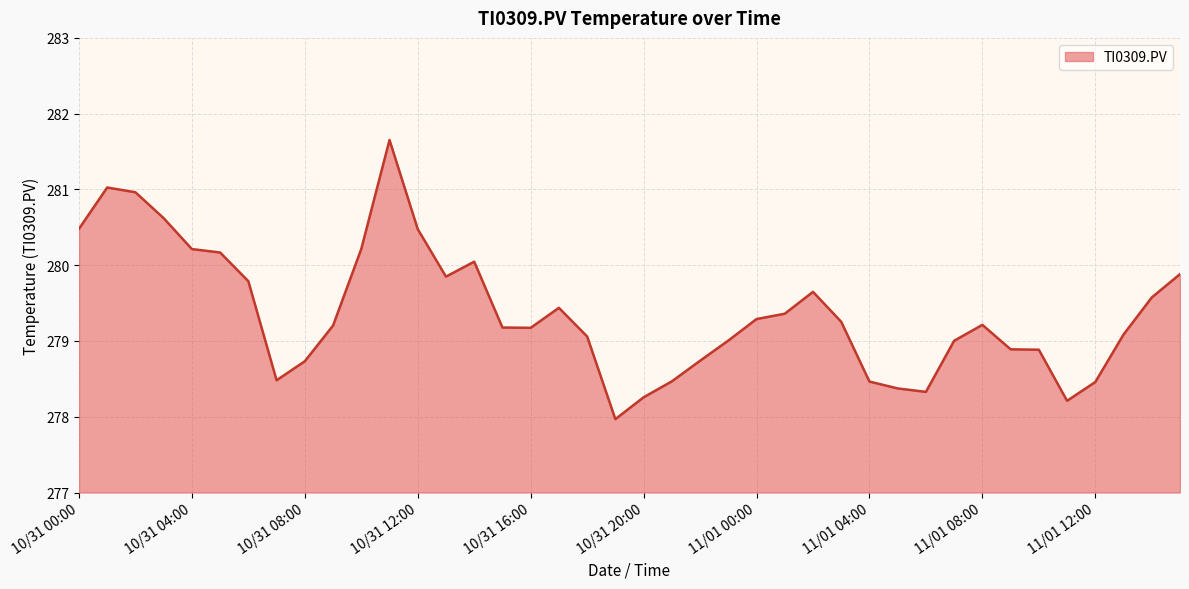

What is the difference between the second highest and second lowest values?

2.8